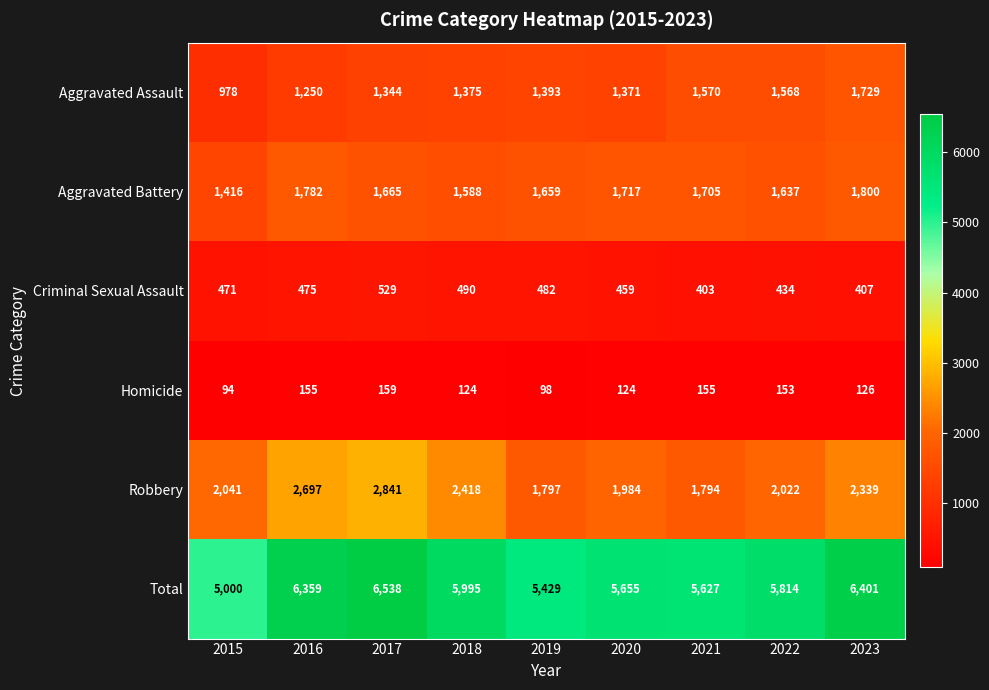

What is the sum of the Aggravated Assault values at 2015 and 2019?

2371